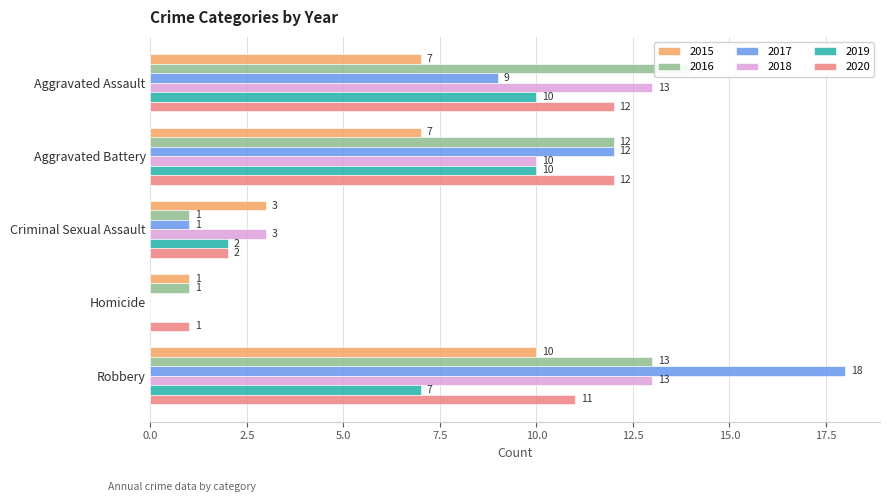

What is the sum of the 2019 values at Criminal Sexual Assault and Aggravated Assault?

12